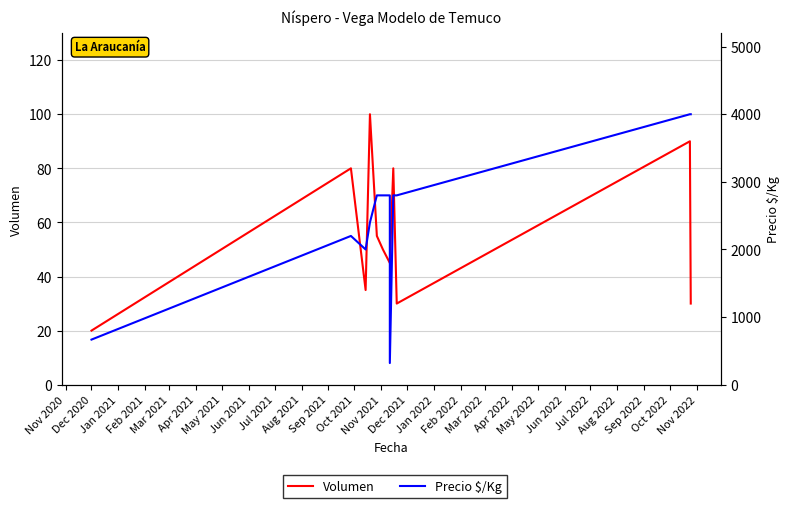

True or false: Precio $/Kg has more than 1 interior local peaks.

False